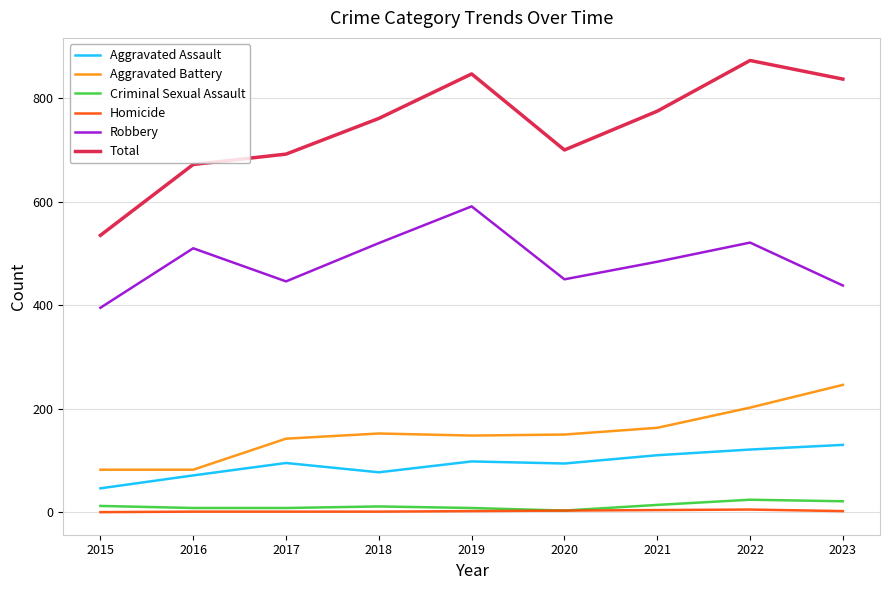

What are all the series names shown in the legend?

Aggravated Assault, Aggravated Battery, Criminal Sexual Assault, Homicide, Robbery, Total